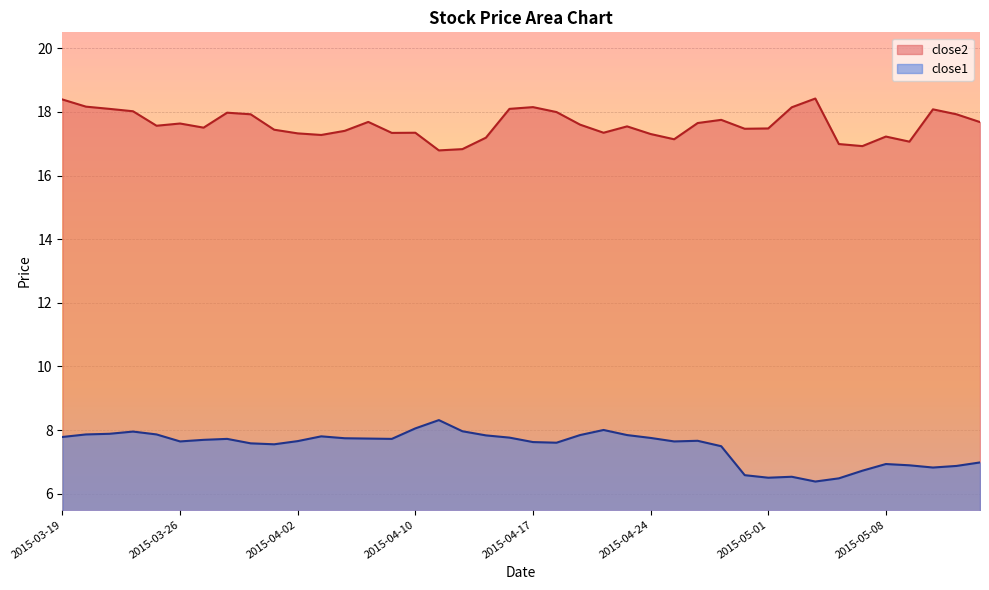

How many distinct data groups are displayed?

2